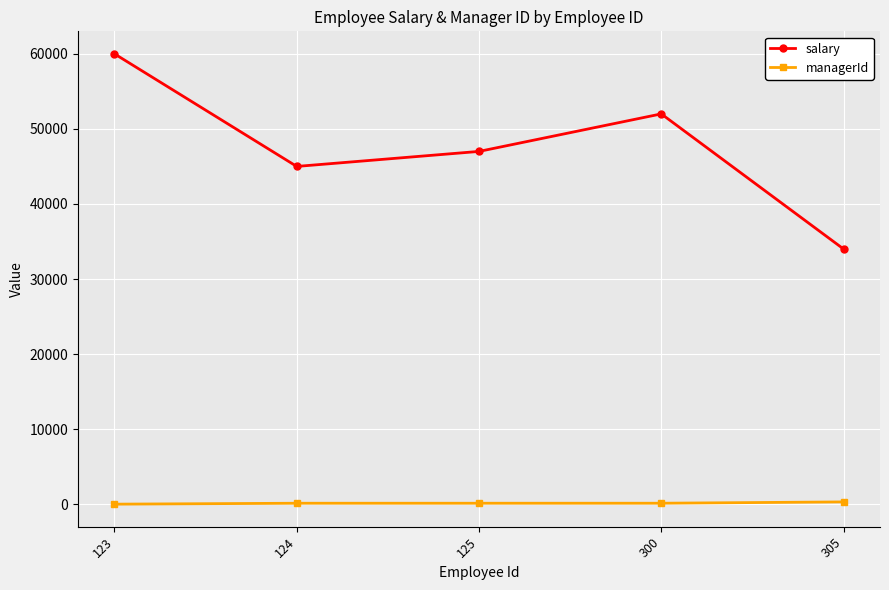

What is the difference between the second highest and second lowest values in the managerId series?

1